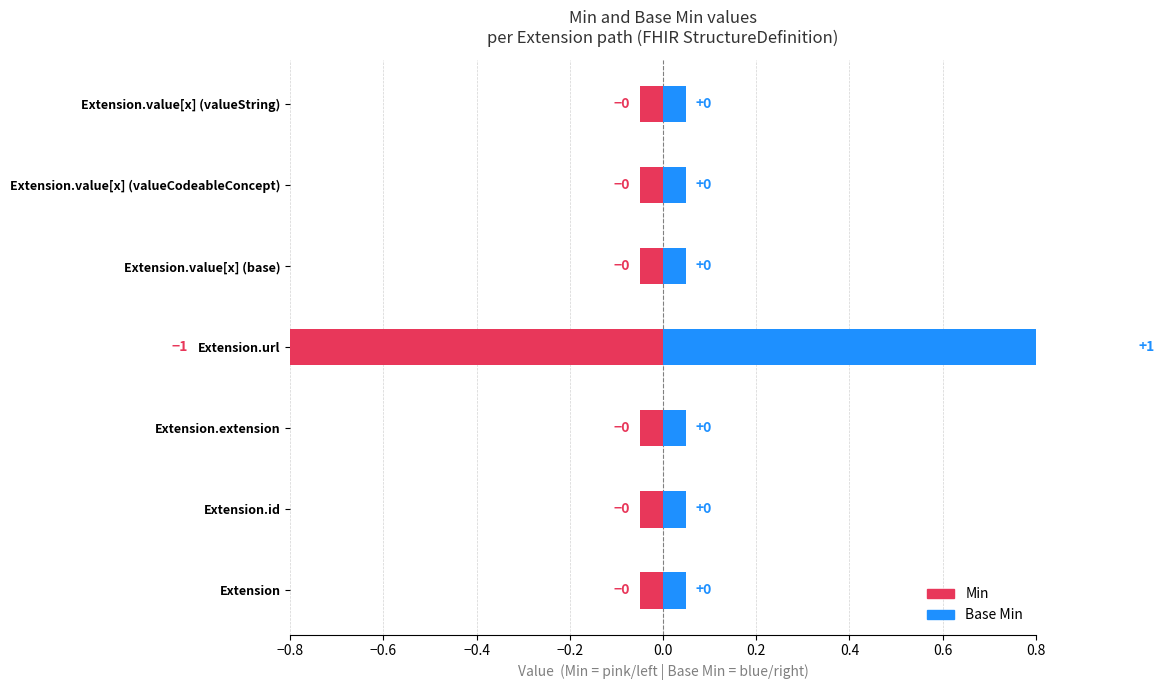

Which label corresponds to the largest value in the chart?

Extension.url